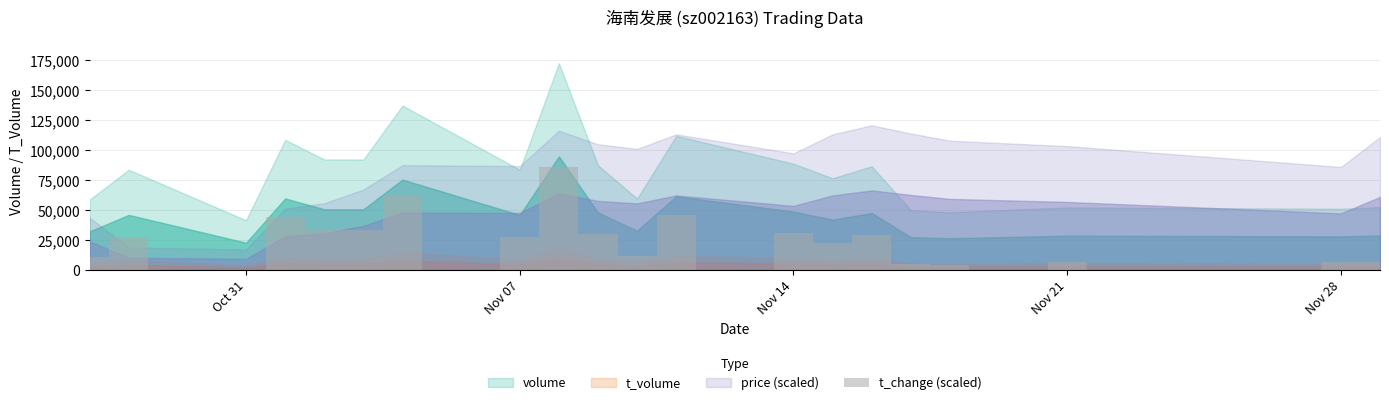

What is the maximum value shown in the chart?

86269.5